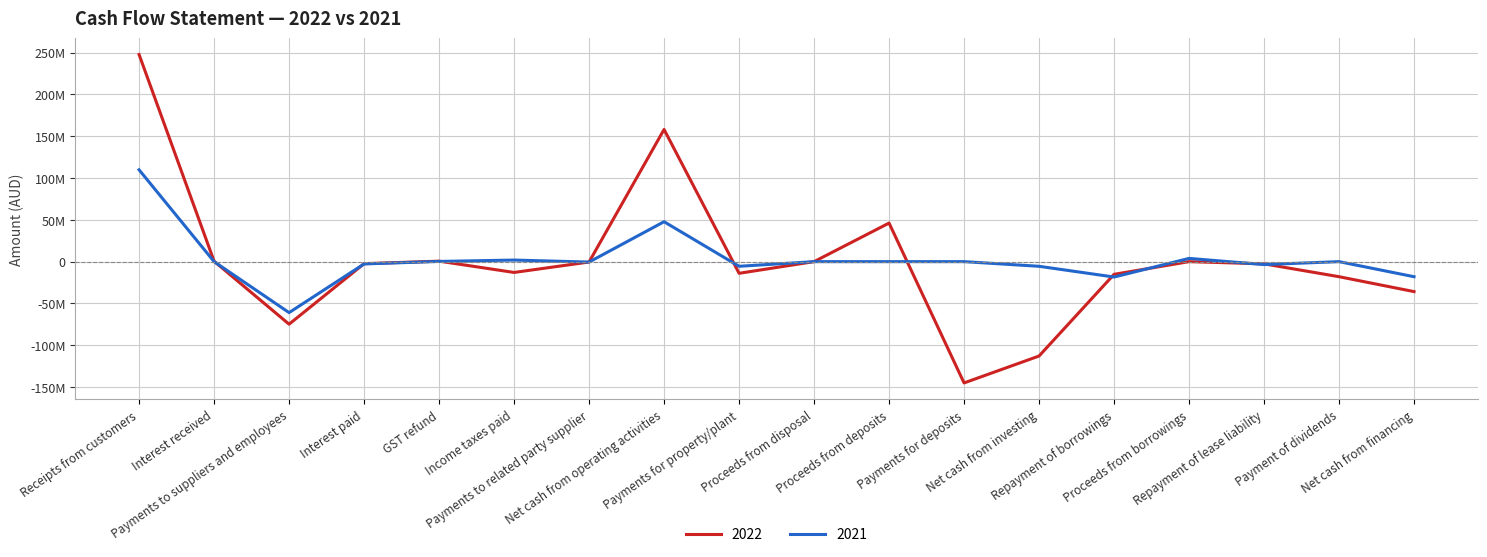

Is this an area chart (filled region under the line)?

No